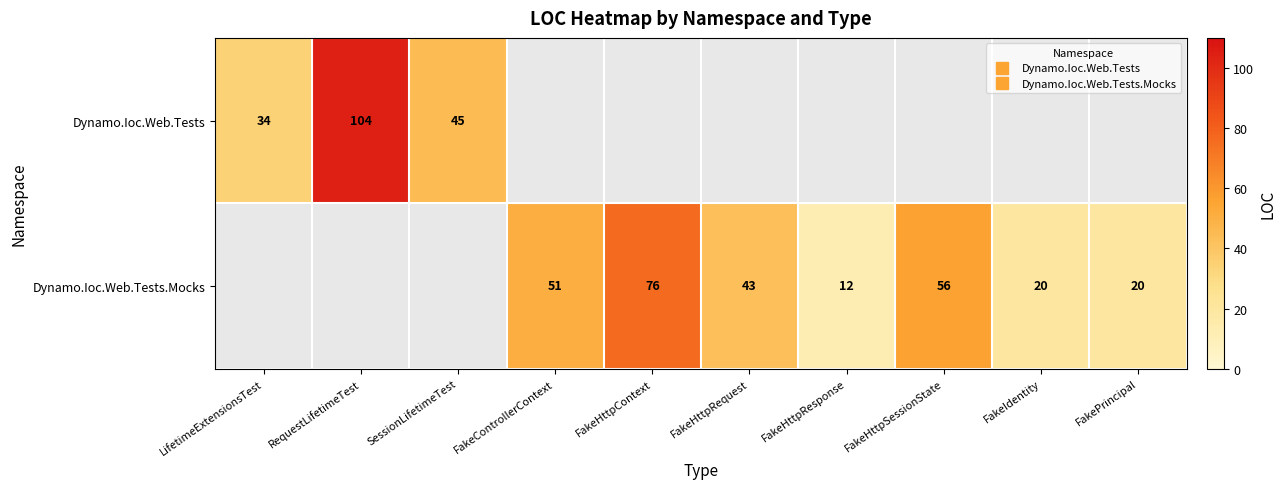

How many values in the Dynamo.Ioc.Web.Tests.Mocks series exceed 20?

4